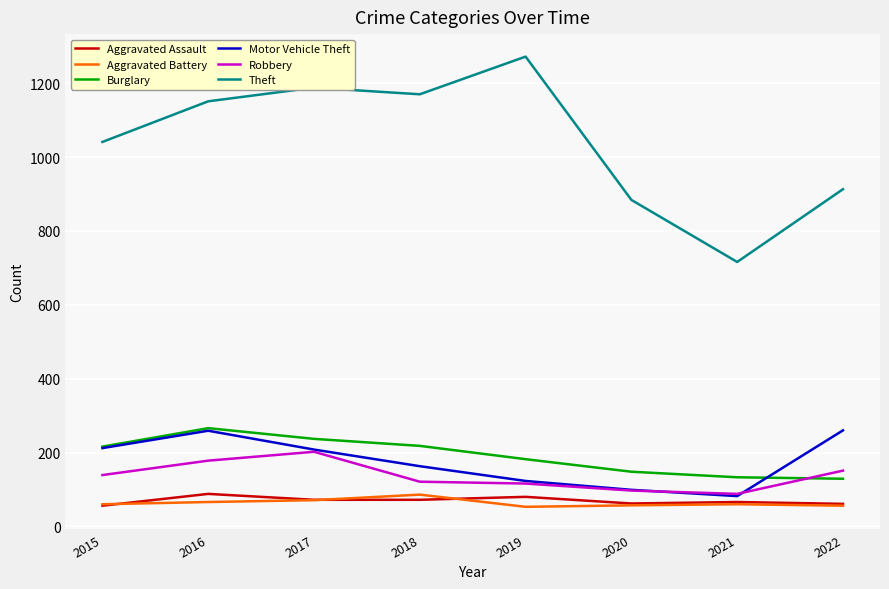

What value does the Aggravated Battery series have at 2020, to the nearest 10?

60